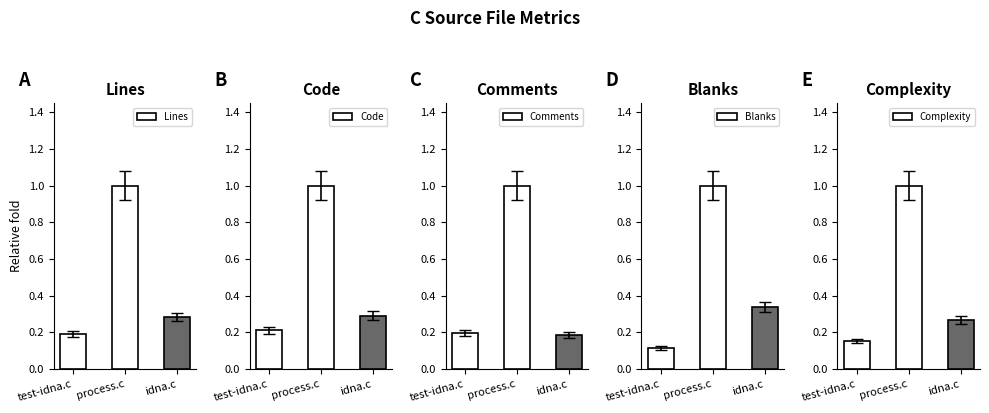

Is the value of Code at process.c greater than the value of Lines at idna.c?

Yes